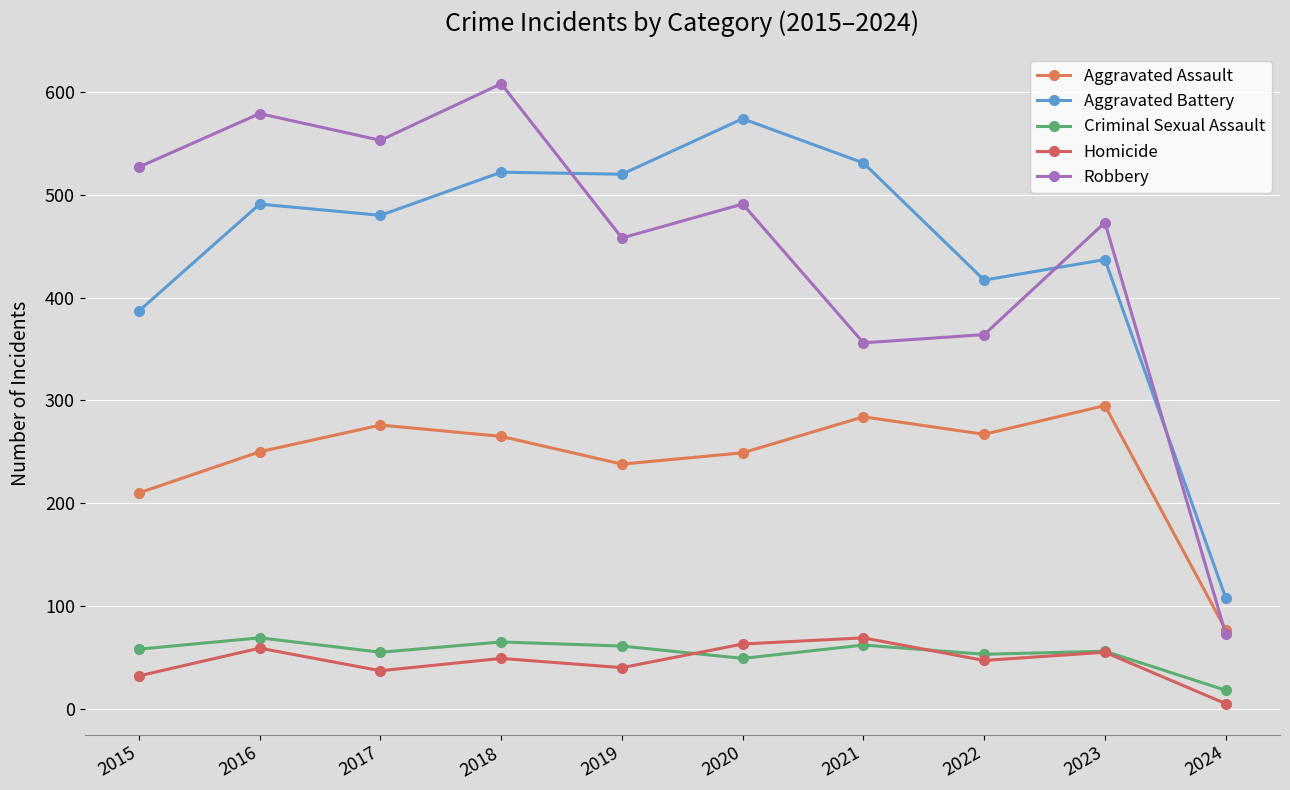

What is the spread (max minus min) of values at 2024?

103